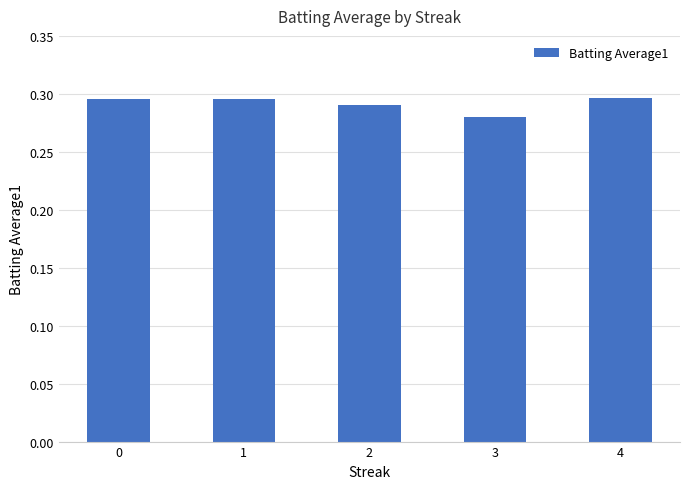

What is the sum of the values at 0 and 2?

0.6